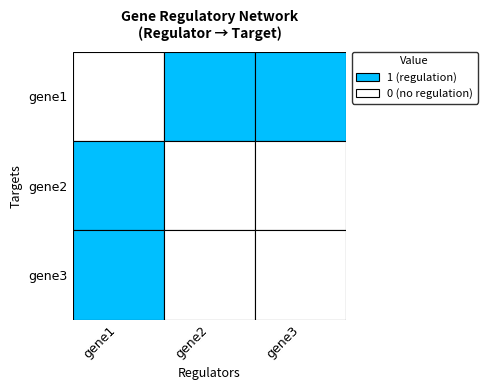

Reading right to left, what are all the values shown in this chart?

gene1: gene3=1	gene2=1	gene1=0
gene2: gene3=0	gene2=0	gene1=1
gene3: gene3=0	gene2=0	gene1=1